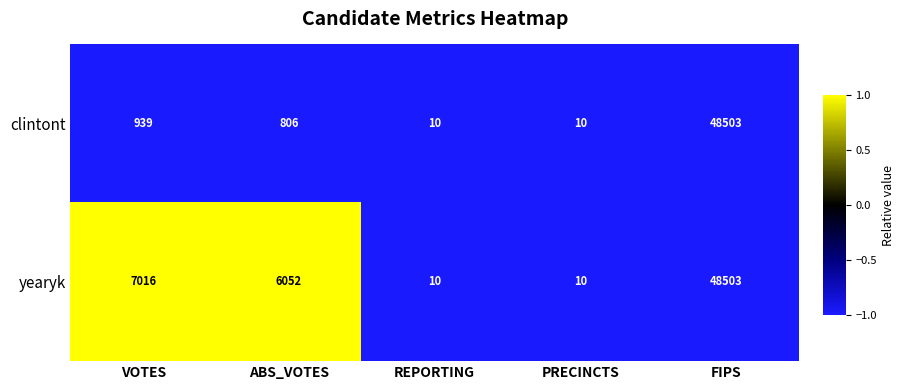

Which series changed the most between ABS_VOTES and PRECINCTS?

yearyk